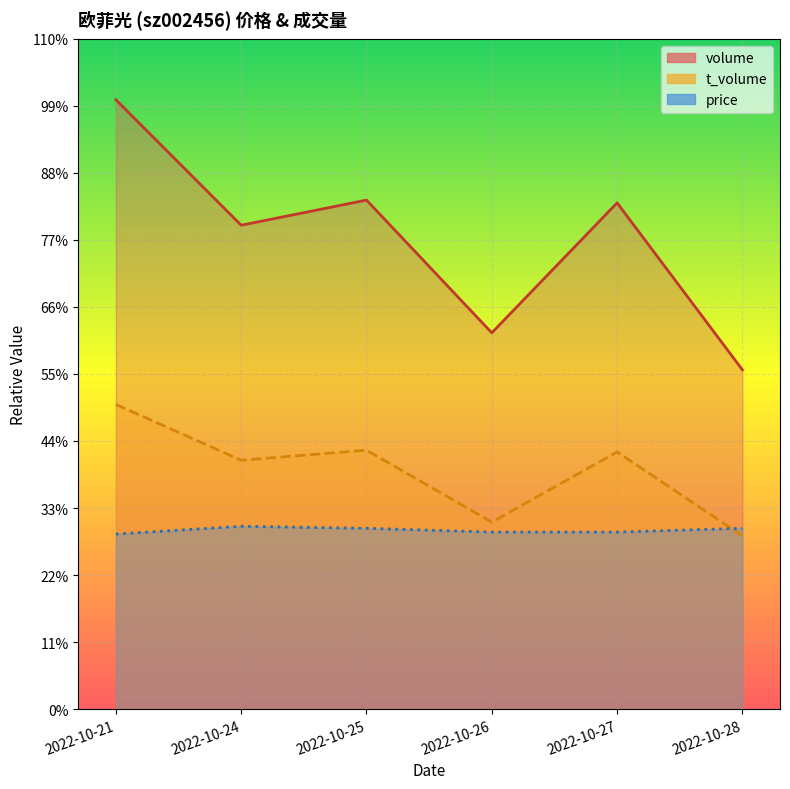

Where does the t_volume series first go above 85032?

2022-10-21